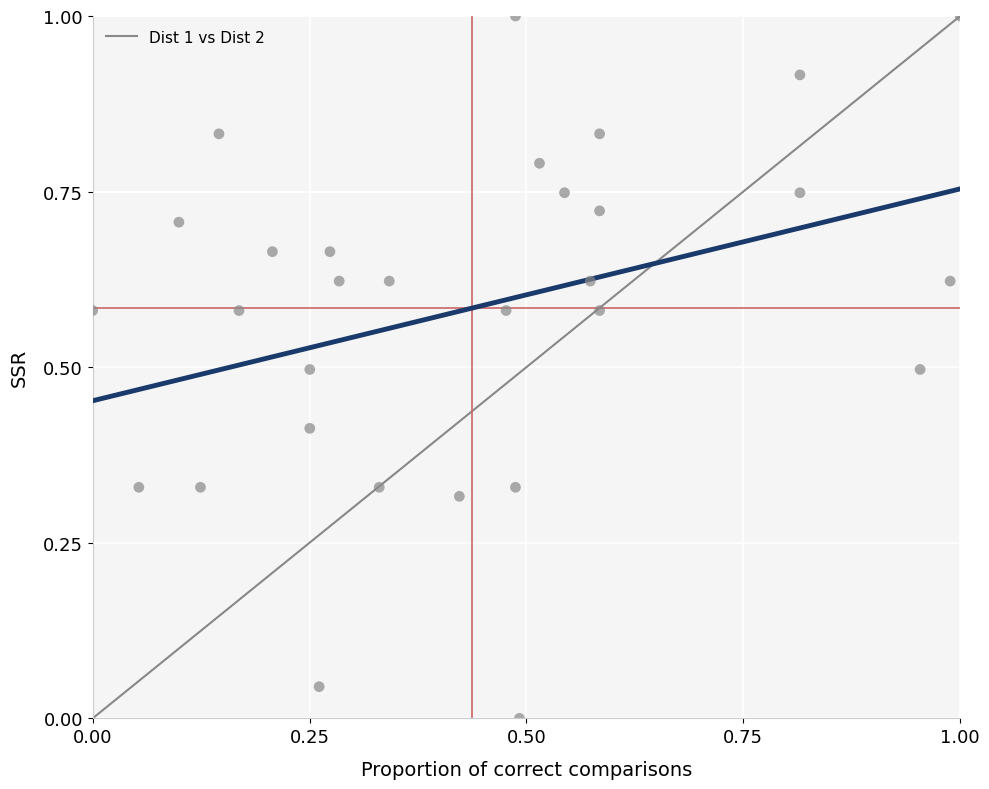

What is the range of Y values (max minus min)?

1.0